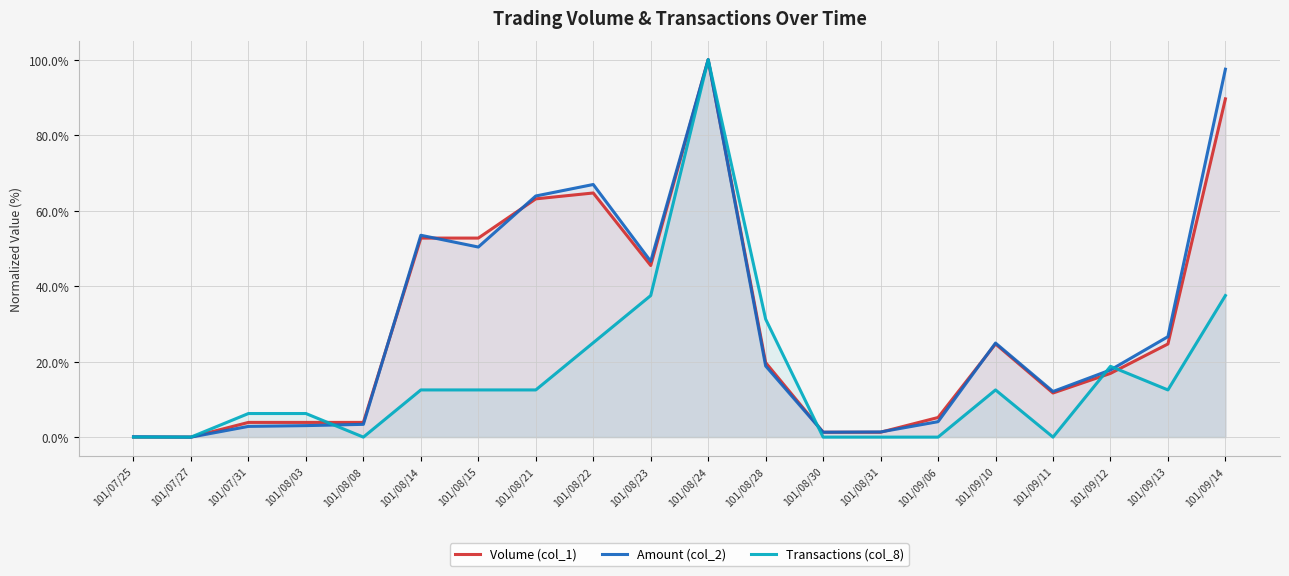

Where does the Transactions (col_8) series first go above 12?

101/08/14